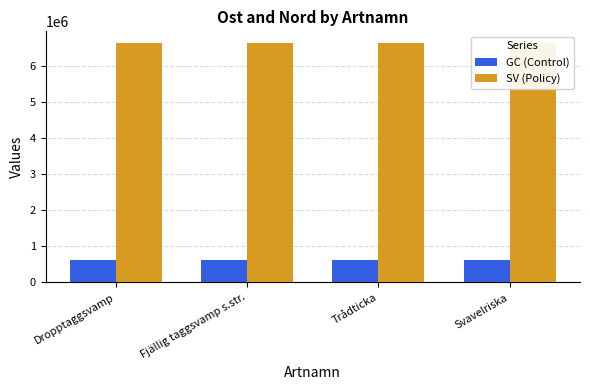

What is the difference between the maximum and minimum values in the SV (Policy) series?

193